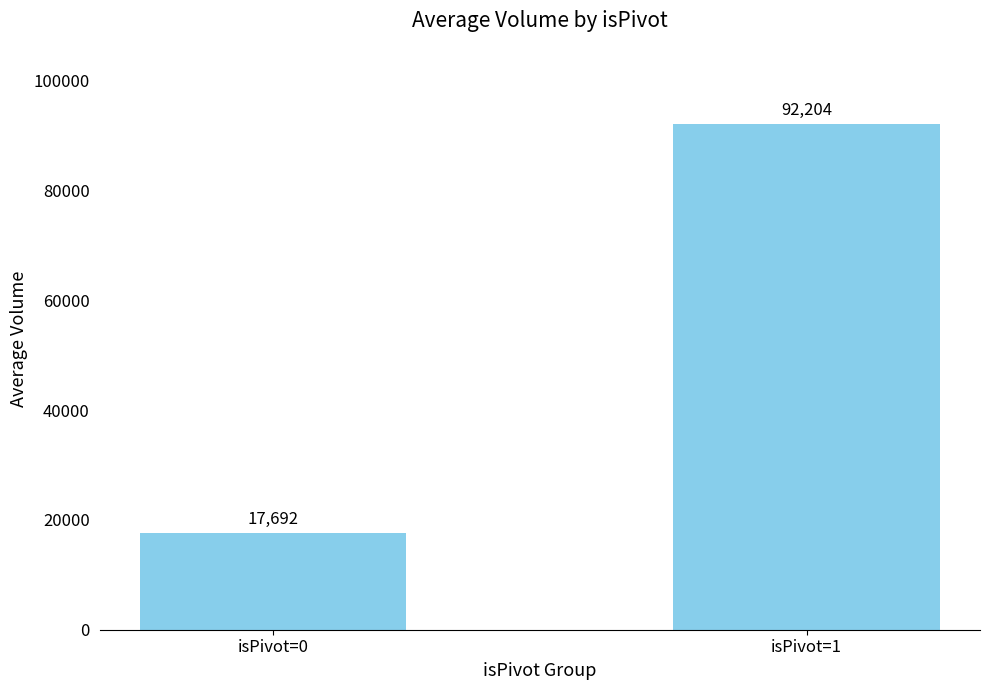

Rank the categories by value from lowest to highest.

isPivot=0, isPivot=1